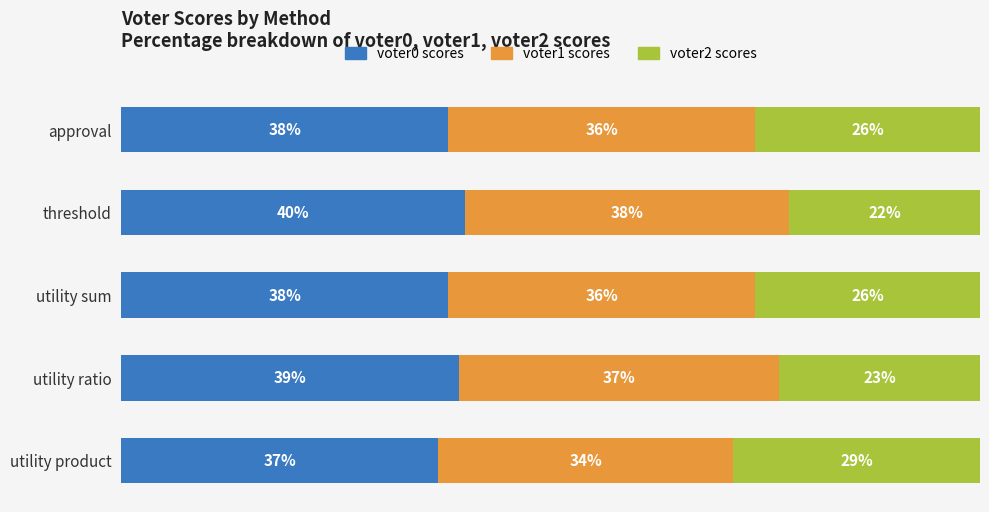

What is the value of the voter1 bar at the 5th from the left?

34.4